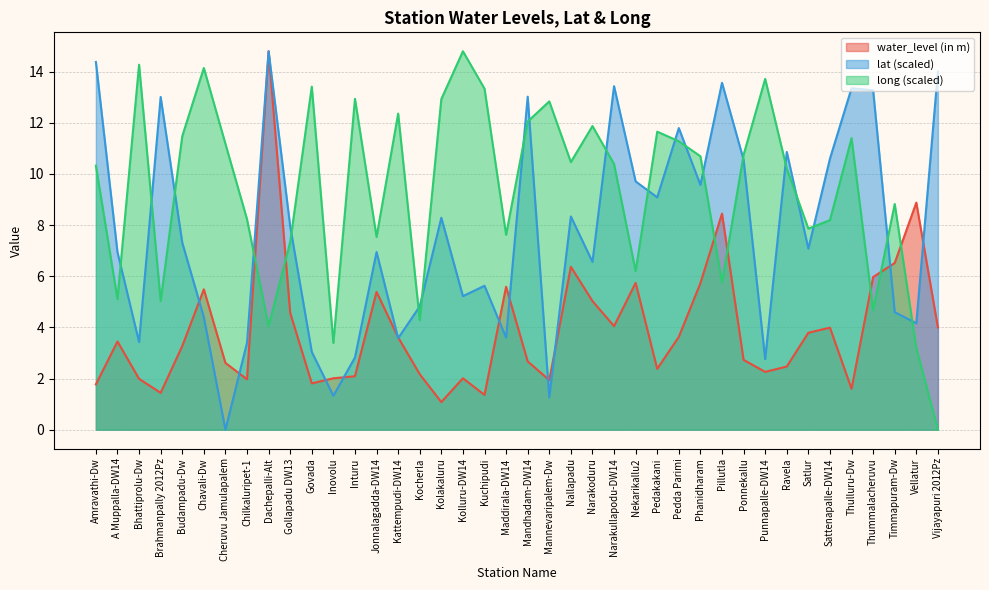

What is the difference between the maximum and minimum values in the lat series?

14.8